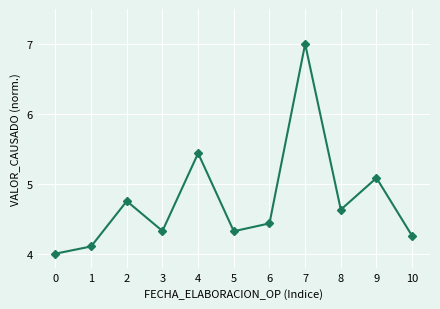

What is the difference between the values at 9 and 0?

1.1